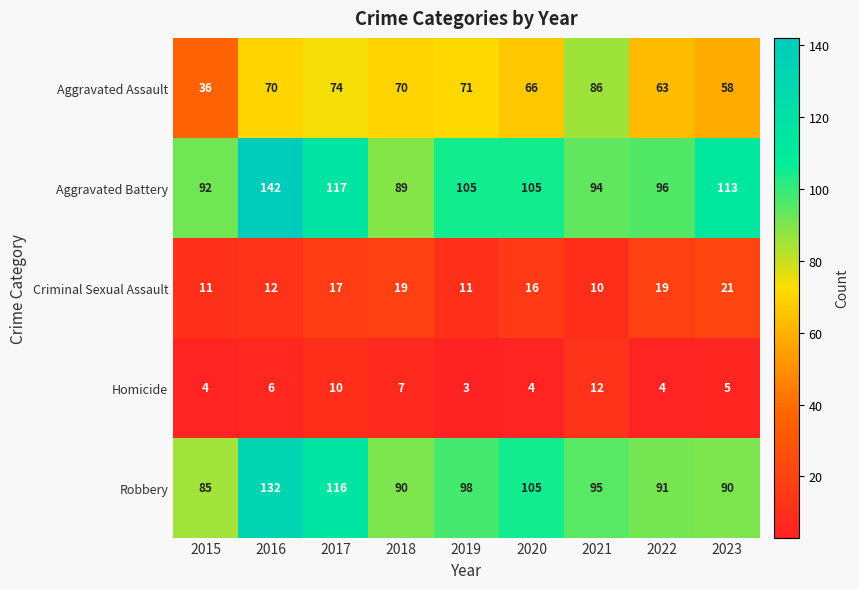

Which series has the widest spread of values?

Aggravated Battery